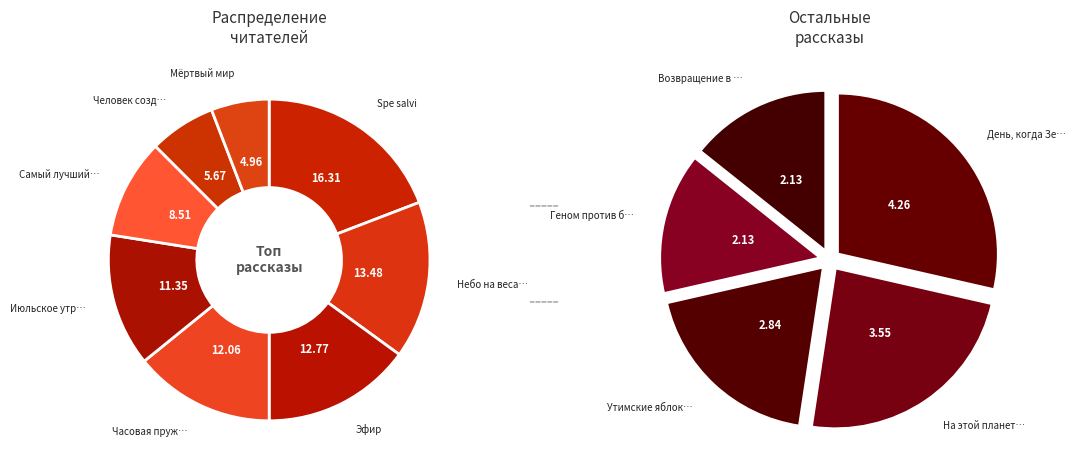

Rank the categories by value from highest to lowest.

Spe salvi, Небо на весах, Эфир, Часовая пружина, Июльское утро, Самый лучший день, Человек создан для счастья, Мёртвый мир, День, когда Земля опустела, На этой планете красивые закаты, Утимские яблоки, Возвращение в колыбель, Геном против бинома